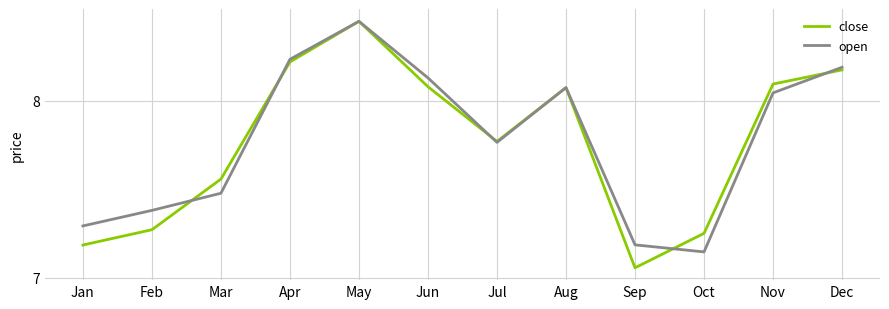

True or false: close has a value of 11.4 at Jul.

False